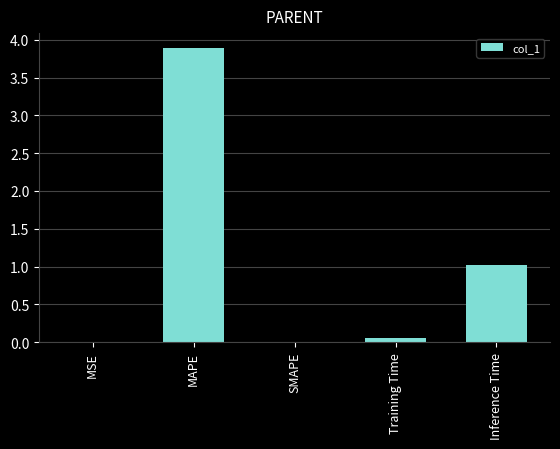

What is the ratio of the value at Inference Time to the value at MAPE?

0.3